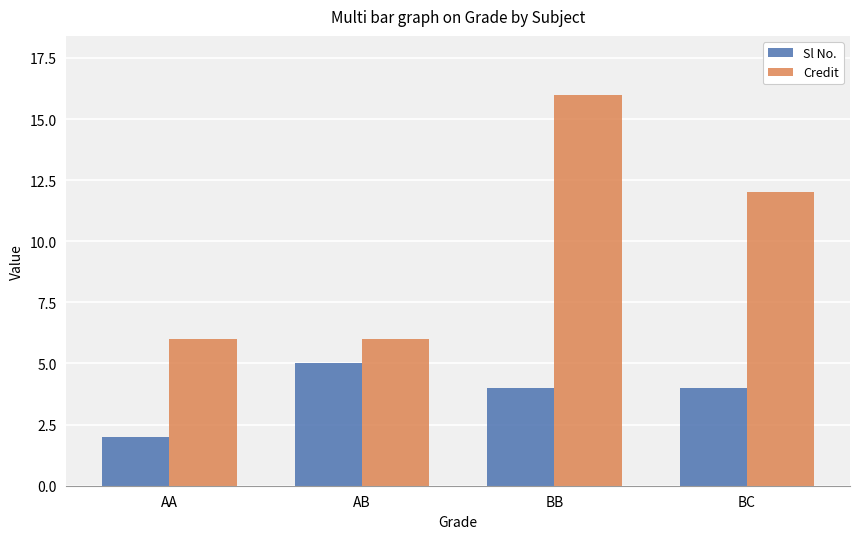

Read the Sl No. value at AA.

2